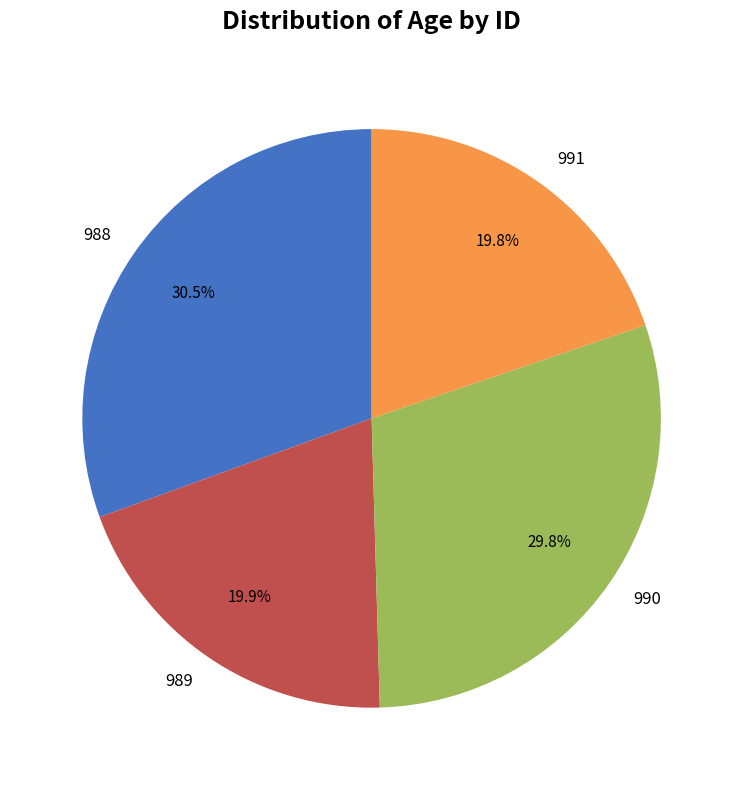

How many slices are in this pie chart?

4